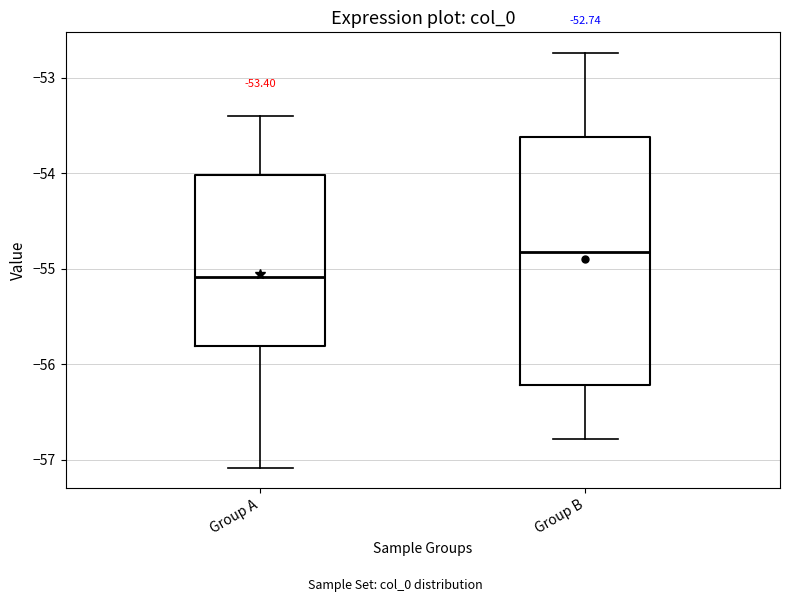

Comparing the boxes themselves (not the whiskers), which one is the tallest?

Group B